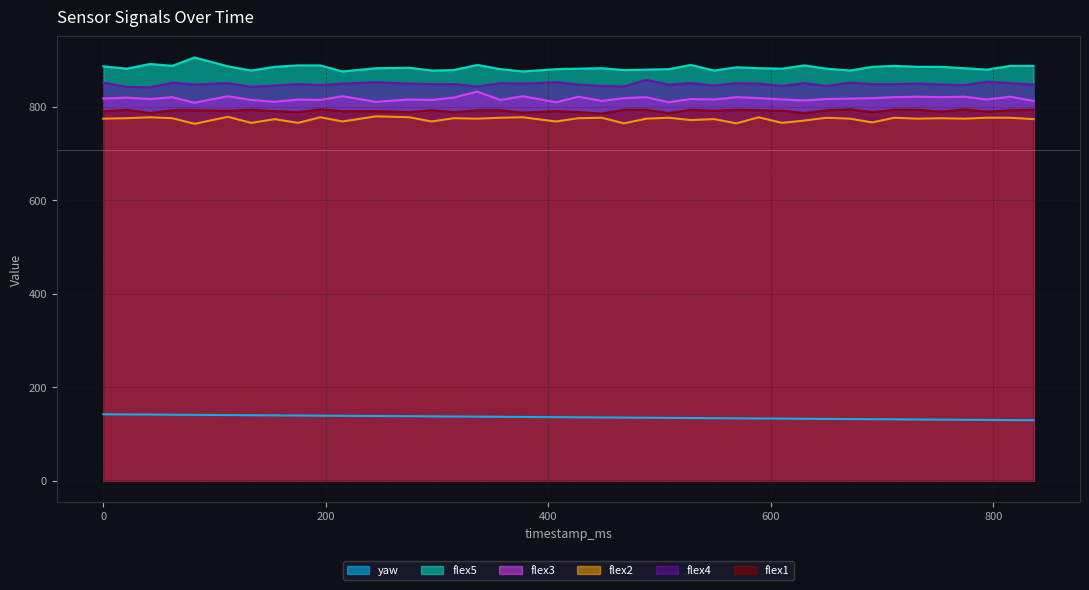

True or false: flex3 has more than 0 points higher than both neighbors.

True